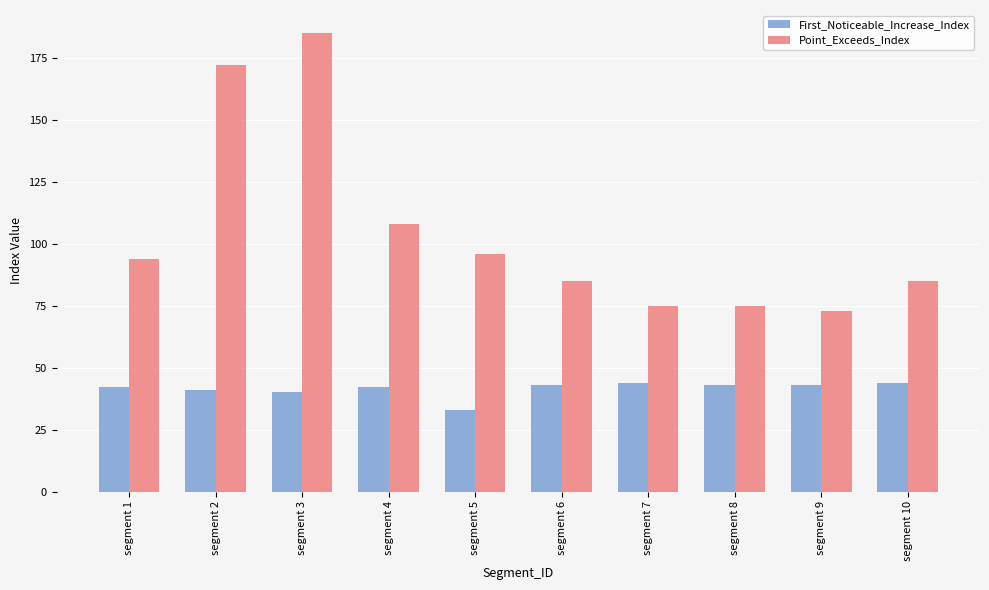

Reading right to left, transcribe all the data shown in this chart.

First_Noticeable_Increase_Index: 44	43	43	44	43	33	42	40	41	42
Point_Exceeds_Index: 85	73	75	75	85	96	108	185	172	94